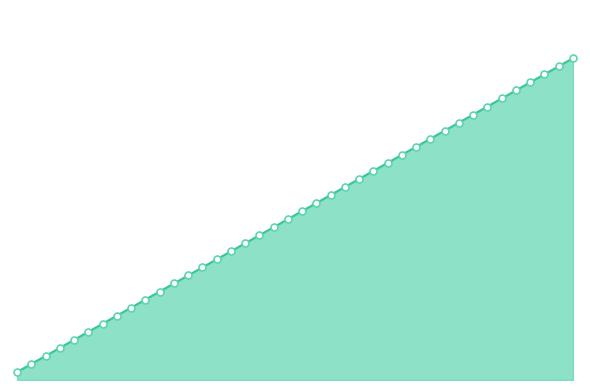

Is this an area chart (filled region under the line)?

Yes